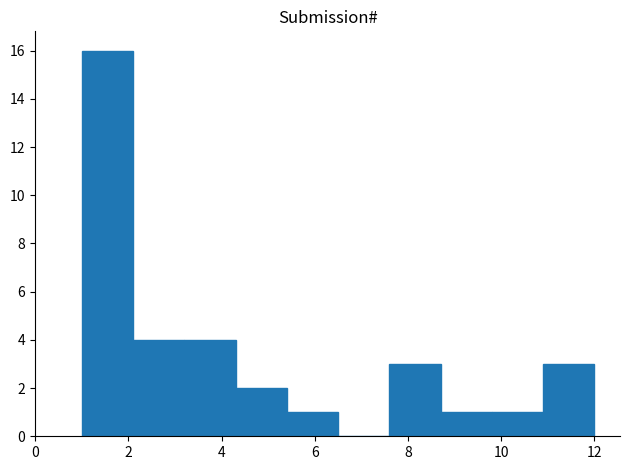

Reading left to right, transcribe this chart: for each bar, give the range it covers on the x-axis and its height. Neither the bar edges nor the heights are printed on the chart, so give them approximately, as read against the axes.

1.0 to 2.1: 16
2.1 to 3.2: 4
3.2 to 4.3: 4
4.3 to 5.4: 2
5.4 to 6.5: 1
6.5 to 7.6: 0
7.6 to 8.7: 3
8.7 to 9.8: 1
9.8 to 10.9: 1
10.9 to 12.0: 3